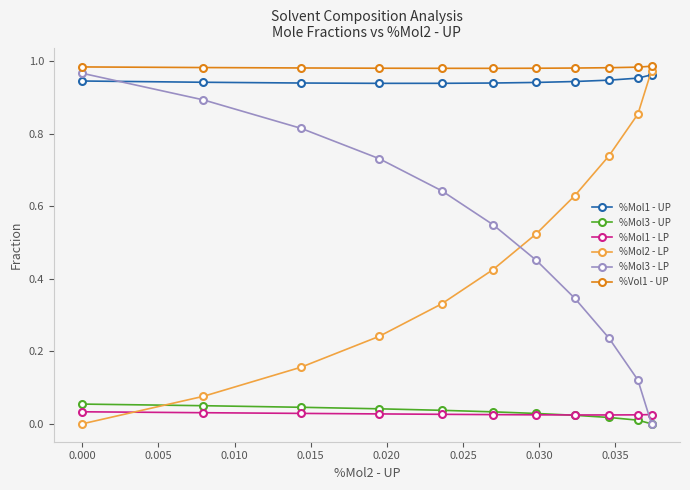

True or false: %Vol1 - UP and %Mol3 - UP intersect in this chart.

False